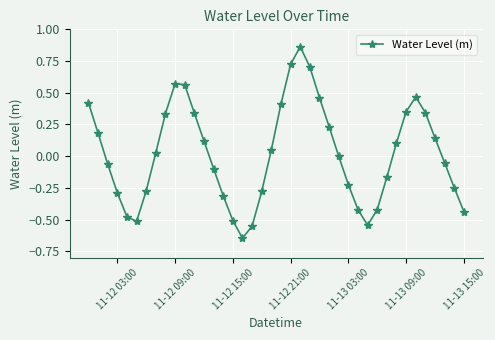

What is the difference between the maximum and minimum values?

1.5